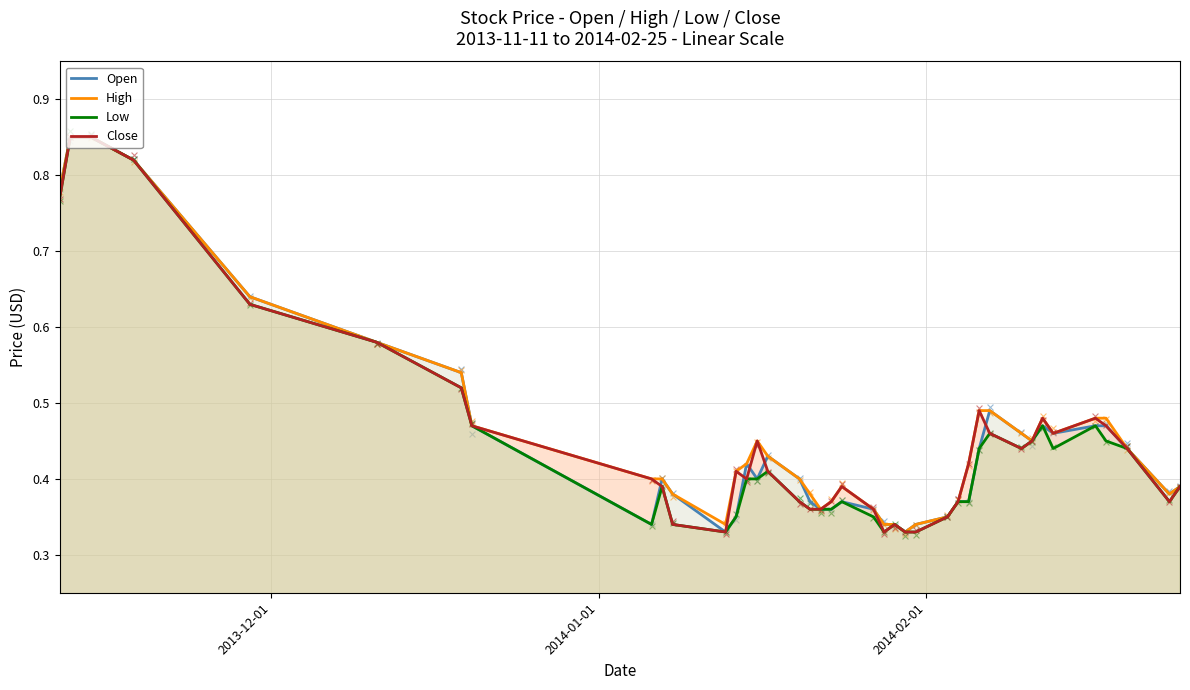

What are all the series names shown in the legend?

Open, High, Low, Close